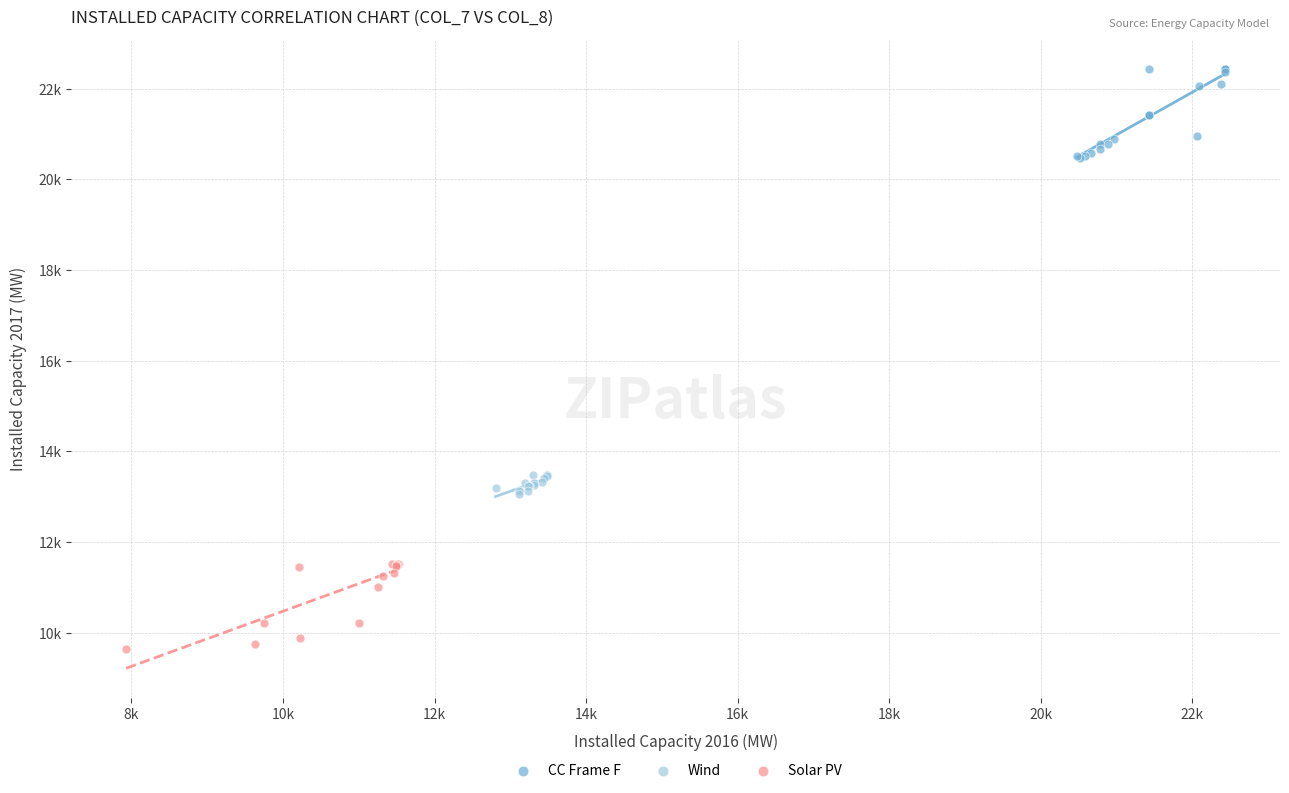

What are all the series names shown in the legend?

CC Frame F, Wind, Solar PV